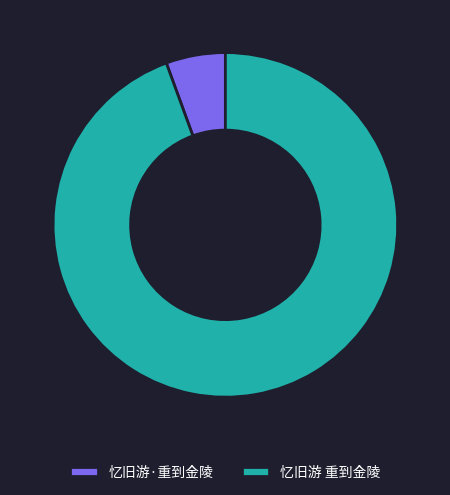

How many slices are in this pie chart?

2